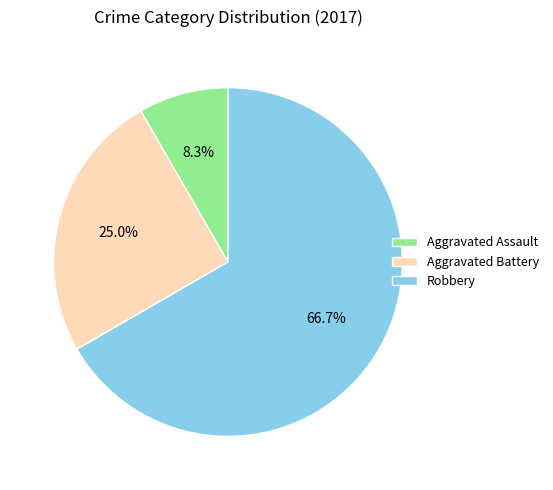

To the nearest percent, what percentage of the pie is Aggravated Battery?

25%